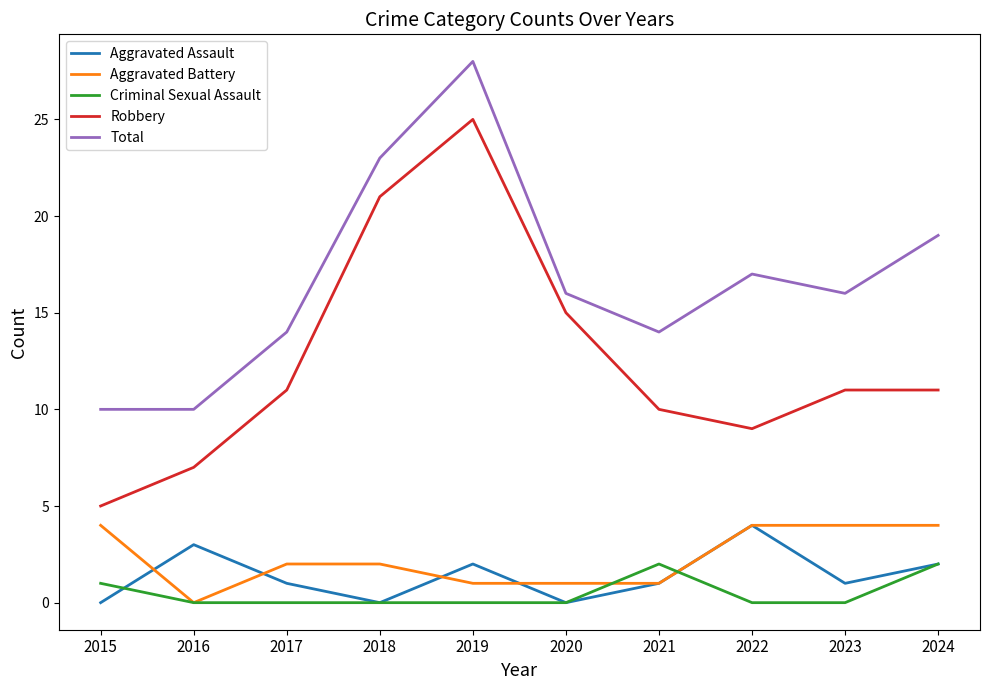

Is this an area chart (filled region under the line)?

No